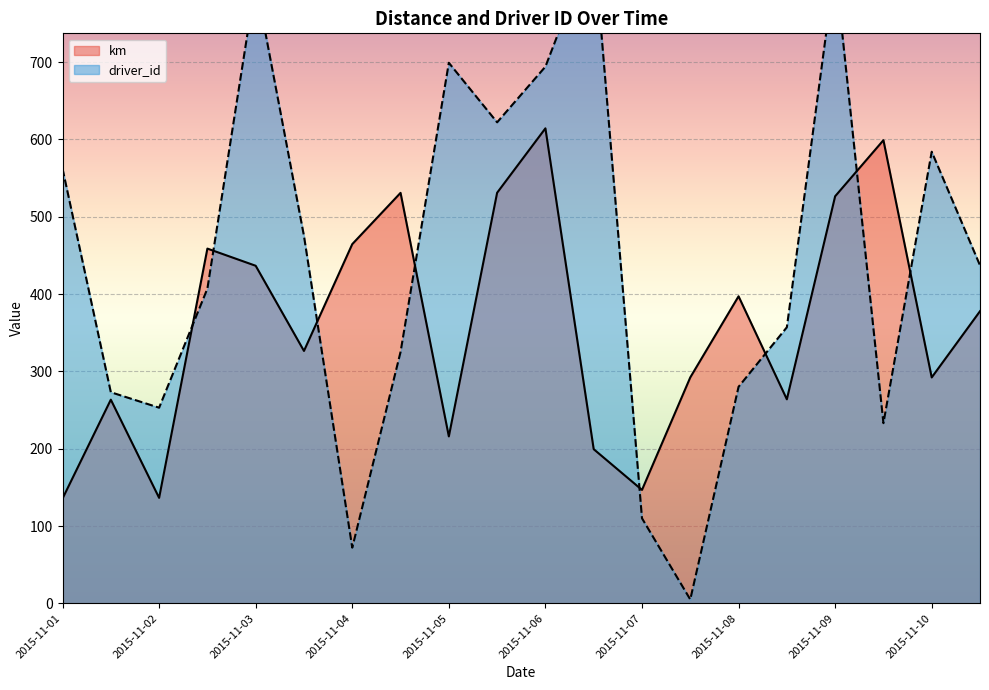

What is the difference between the highest and lowest values at 2015-11-03?

367.5